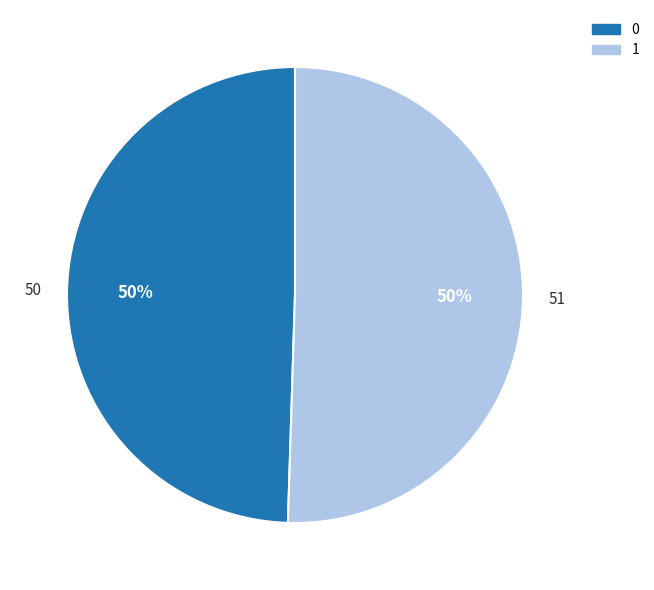

Approximately how many times larger is the value at 0 compared to 1?

1.0